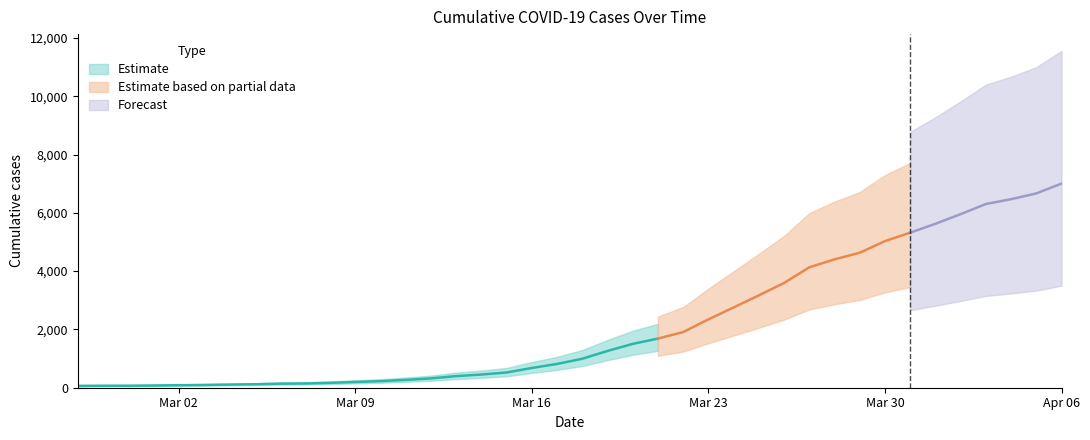

Between 2020-03-11 and 2020-03-03, which is larger?

2020-03-11